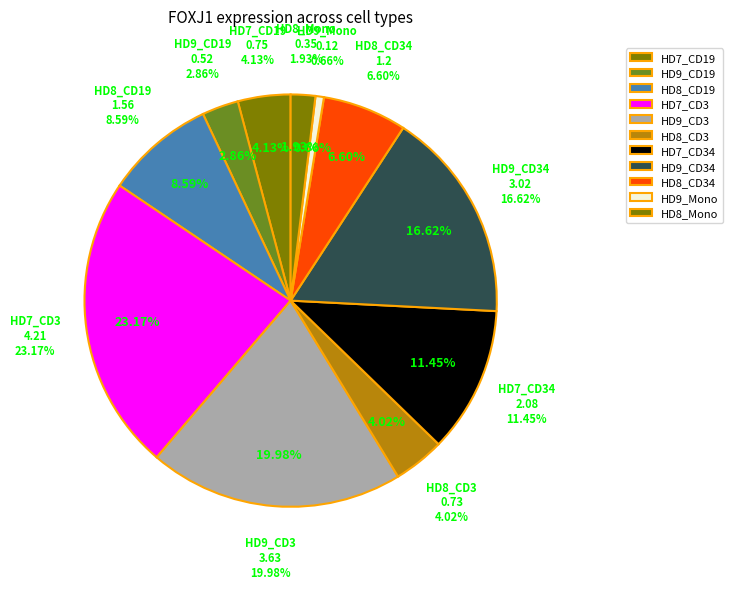

How many slices are in this pie chart?

11